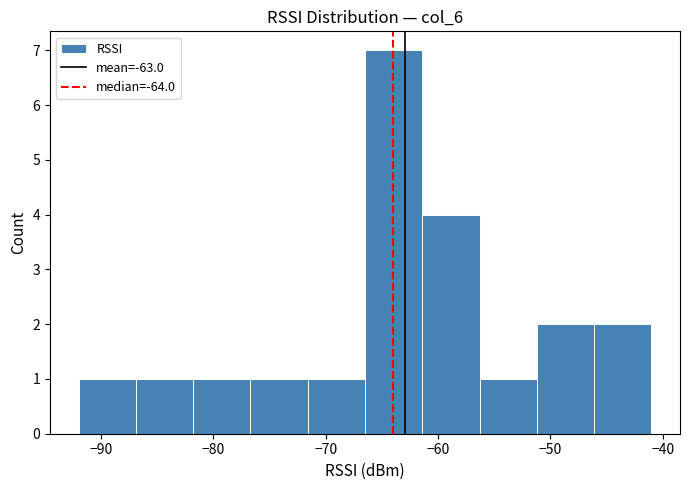

Reading left to right, transcribe this chart: for each bar, give the range it covers on the x-axis and its height. Neither the bar edges nor the heights are printed on the chart, so give them approximately, as read against the axes.

-92.0 to -86.9: 1
-86.9 to -81.8: 1
-81.8 to -76.7: 1
-76.7 to -71.6: 1
-71.6 to -66.5: 1
-66.5 to -61.4: 7
-61.4 to -56.3: 4
-56.3 to -51.2: 1
-51.2 to -46.1: 2
-46.1 to -41.0: 2